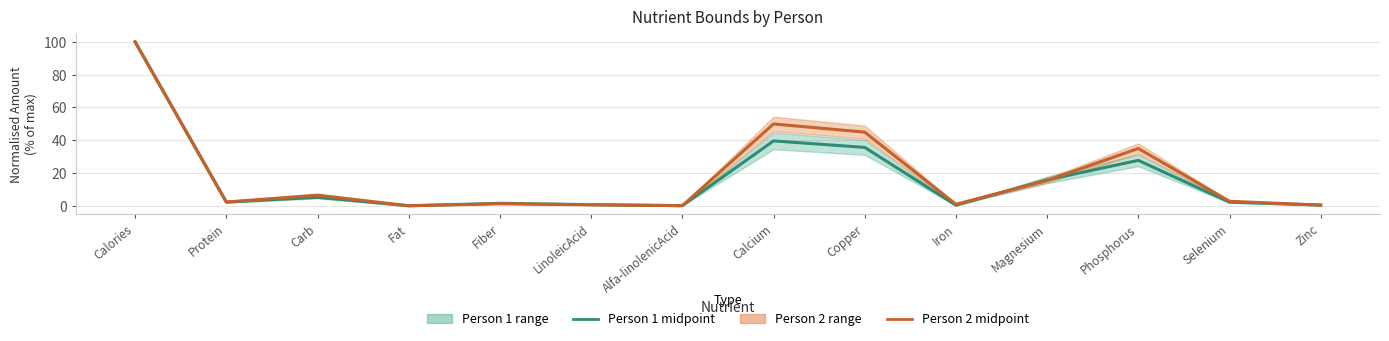

Is it true that Person 2 midpoint equals 179.1 at Calories?

False